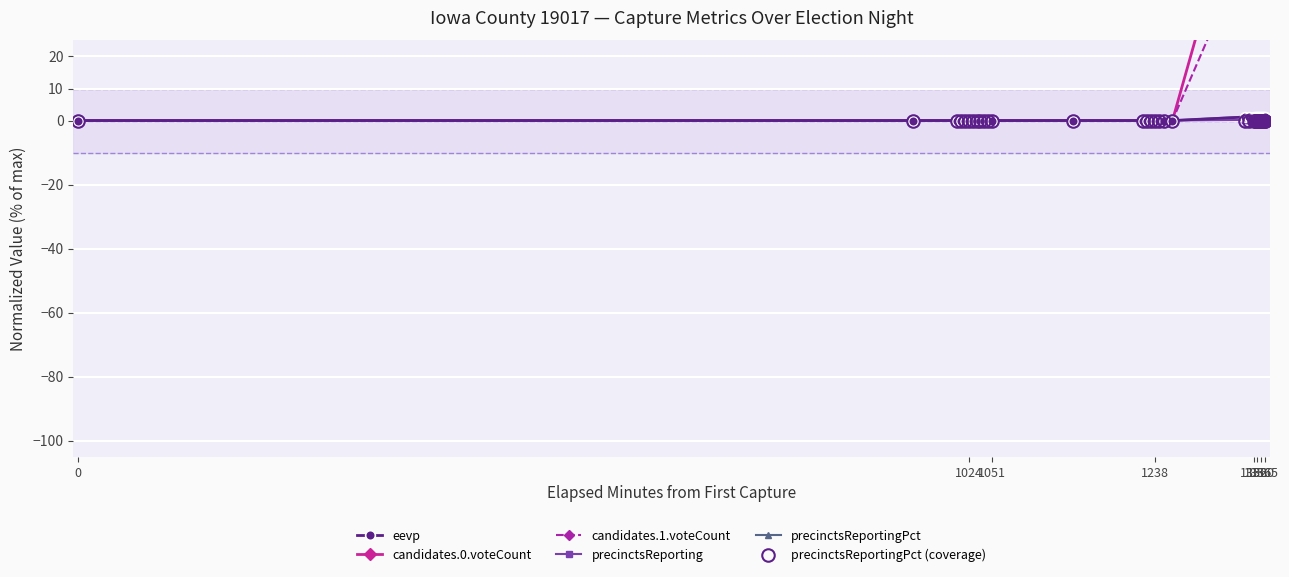

At how many categories does at least one series exceed 40?

20